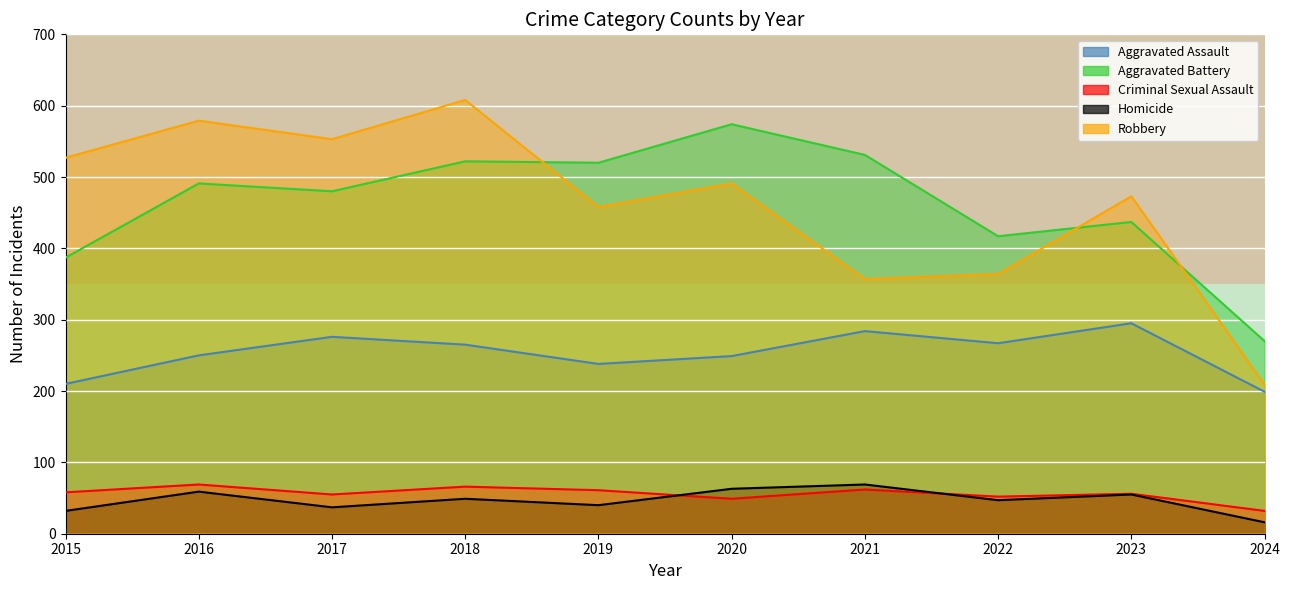

True or false: Aggravated Battery and Criminal Sexual Assault cross at least once.

False